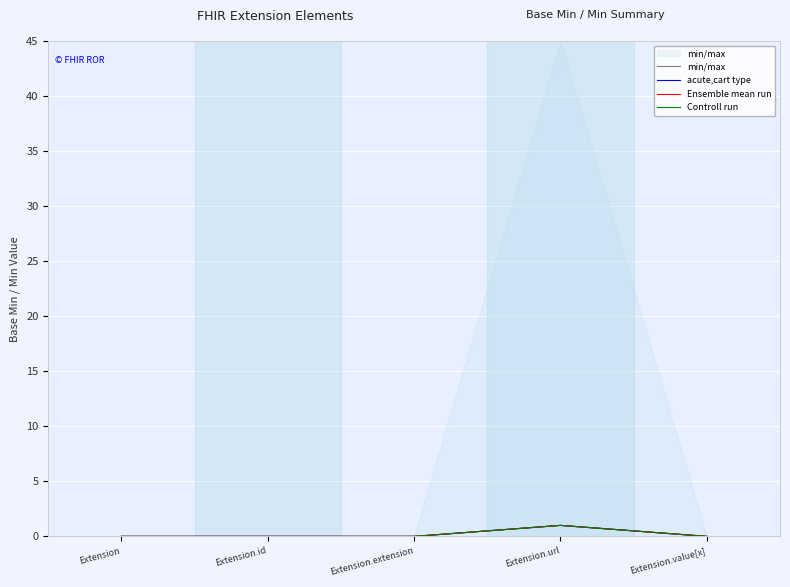

Rank the series by their maximum value, from lowest to highest.

min/max, acute,cart type, Ensemble mean run, Controll run